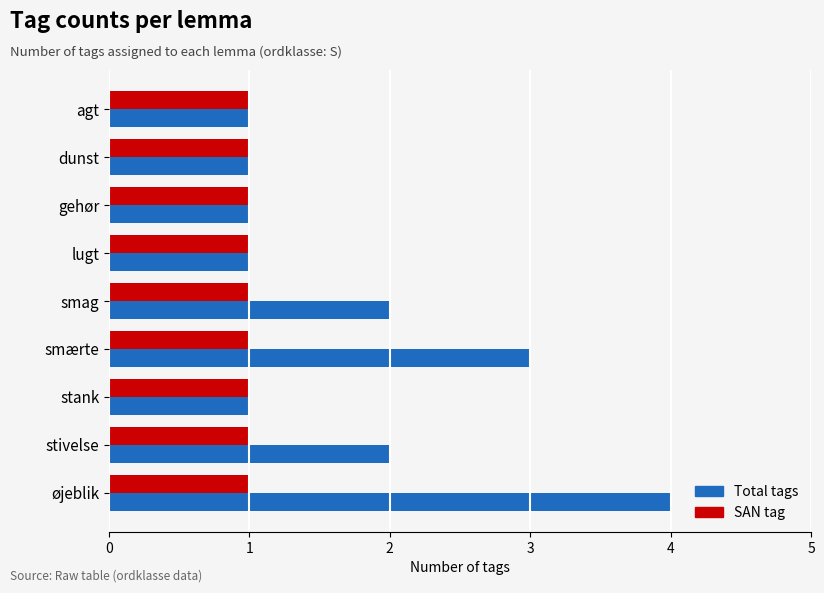

Rank the series by their maximum value, from highest to lowest.

Total tags, SAN tag